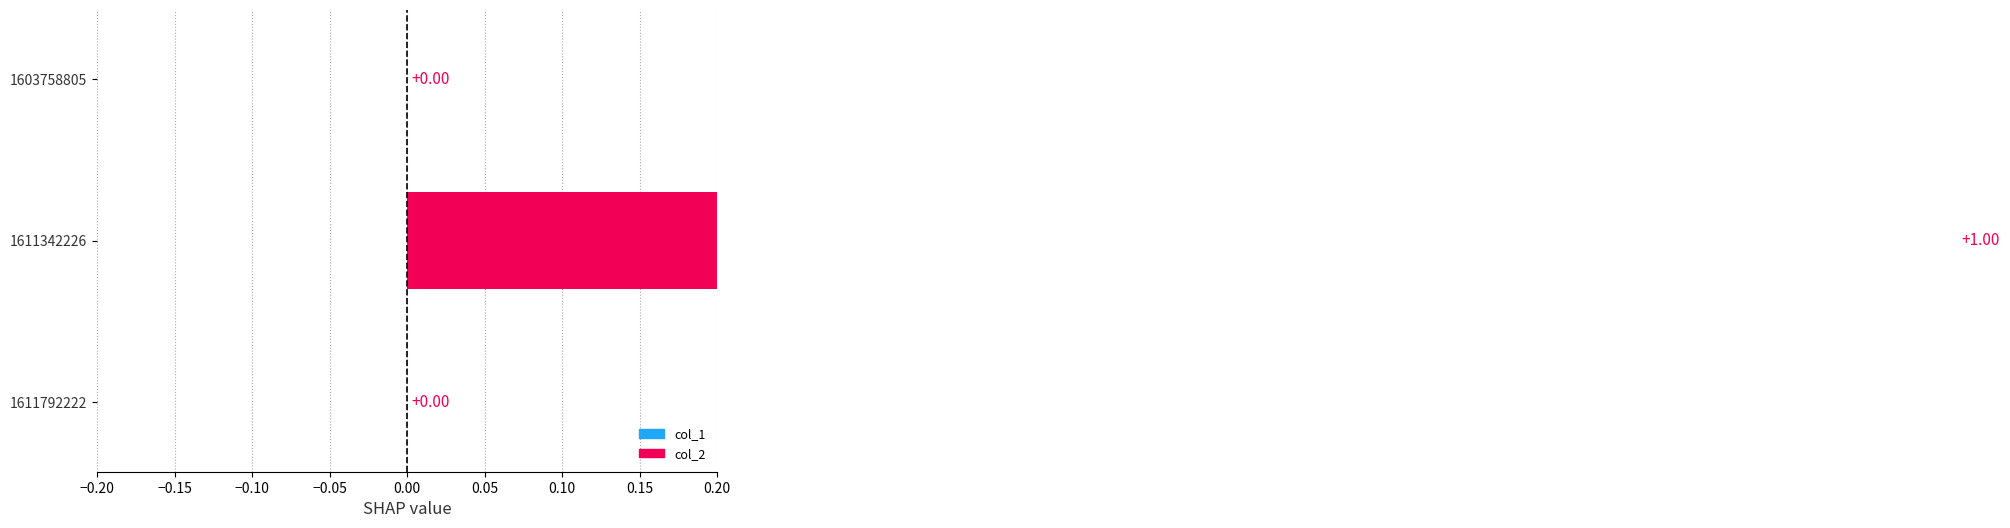

The value at 1611342226 is 1. True or false?

False